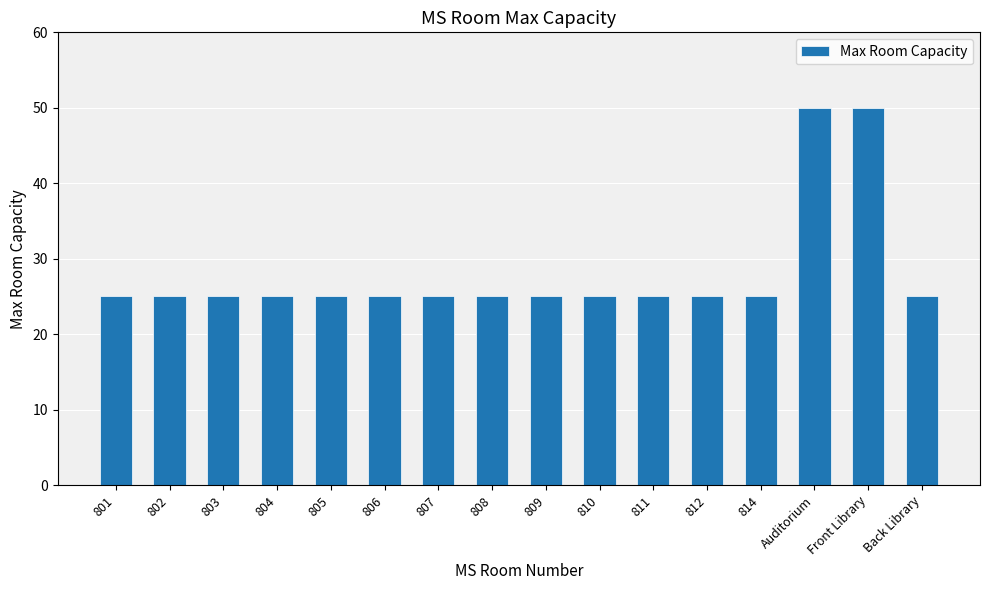

What is the minimum value shown in the chart?

25